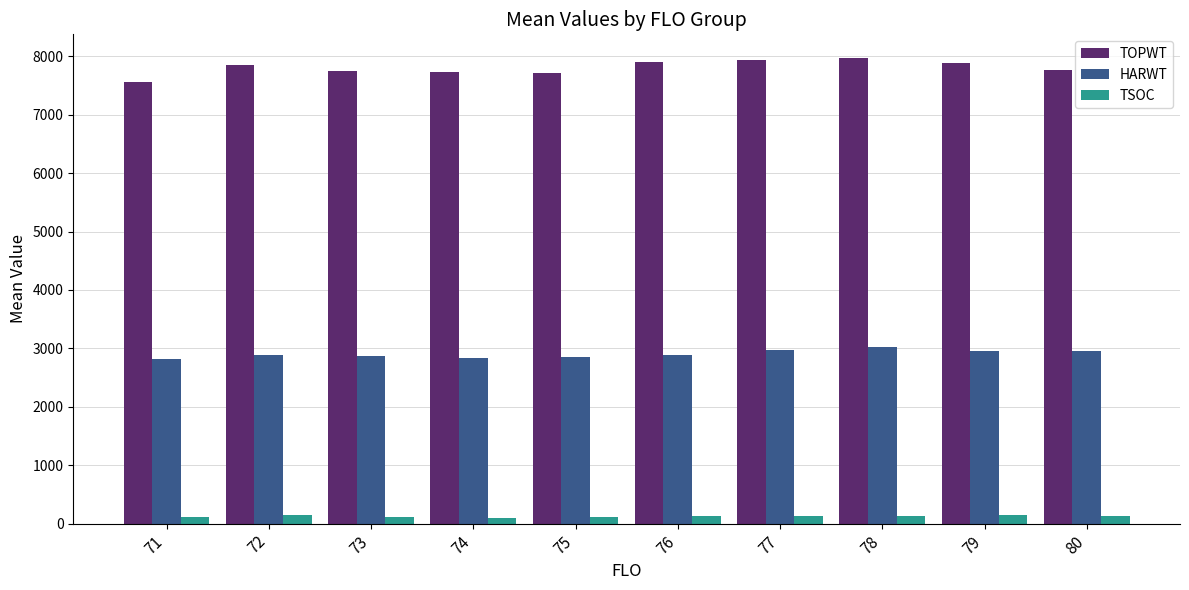

The value of HARWT at 78 is 4072.0. True or false?

False